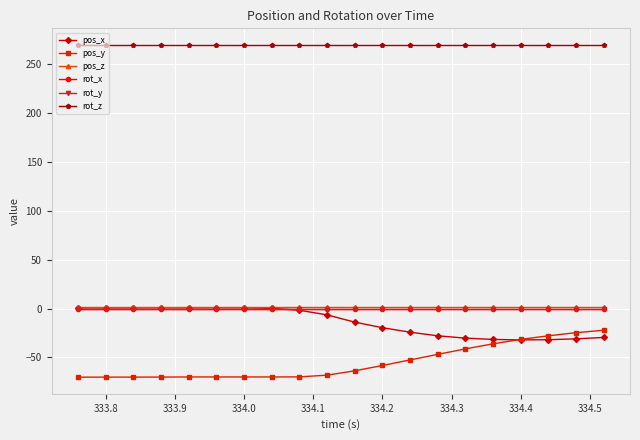

True or false: rot_z and pos_y intersect in this chart.

False